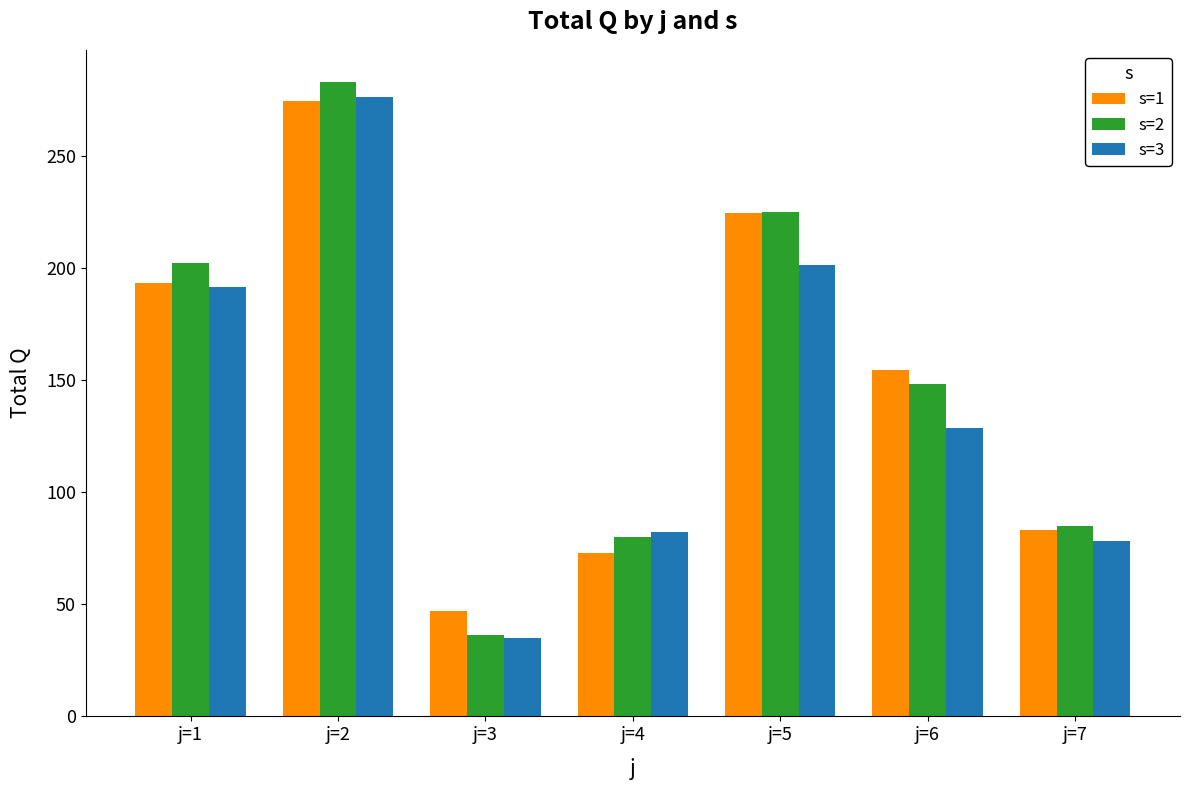

What is the total value across all series at j=2?

833.4